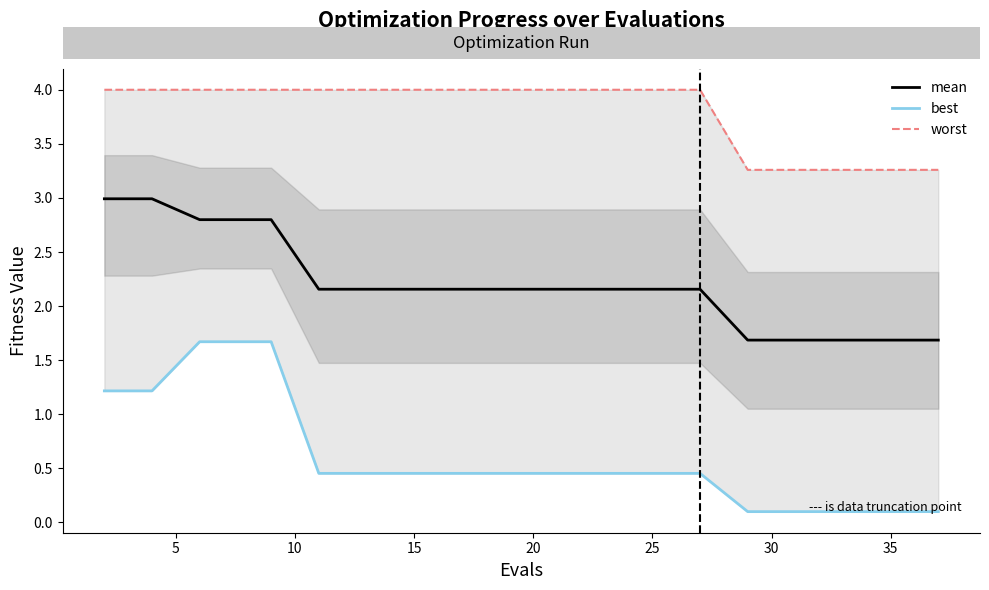

What are all the series names shown in the legend?

mean, best, worst